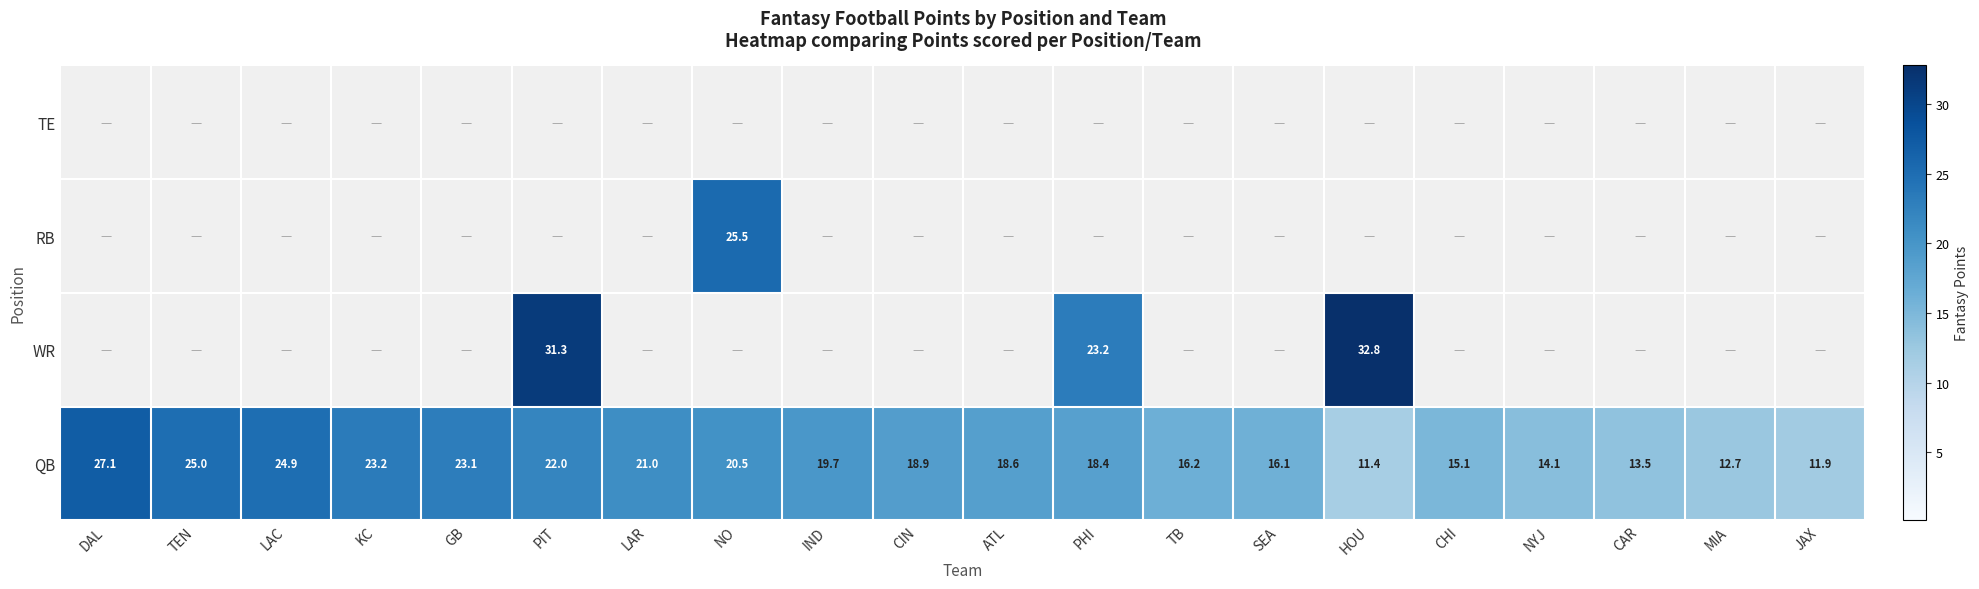

Is the value of QB at CIN greater than the value of WR at PHI?

No